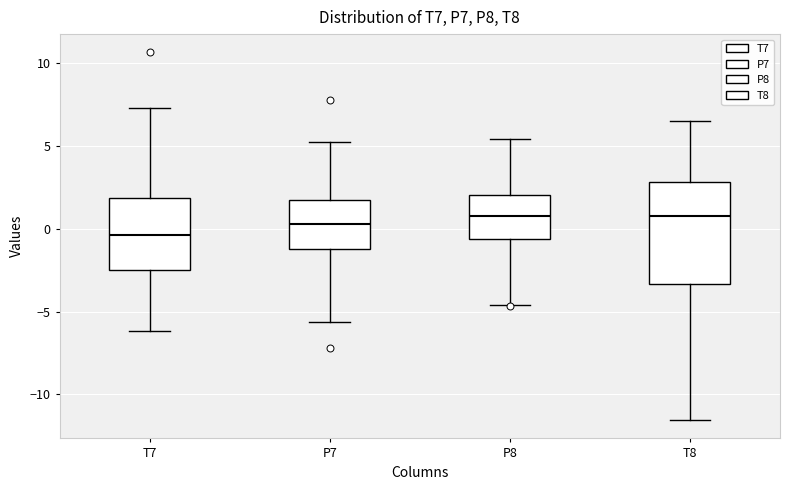

Reading left to right, transcribe this box plot: for each box, give where its median line is, the range the box spans, and where its two whiskers end, as read against the y-axis. The values are not printed on the chart, so give them approximately, as read against the axis.

T7: median -0.5, box -2.5 to 2.0, whiskers -6.0 to 7.5
P7: median 0.5, box -1.0 to 2.0, whiskers -5.5 to 5.5
P8: median 1.0, box -0.5 to 2.0, whiskers -4.5 to 5.5
T8: median 0.5, box -3.5 to 3.0, whiskers -11.5 to 6.5